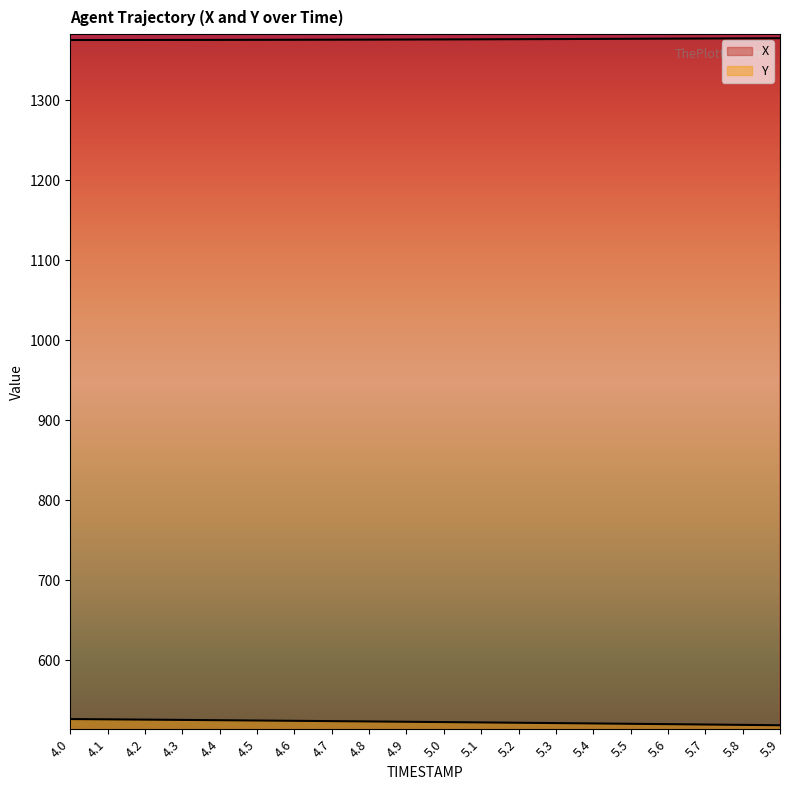

Does the chart display data point markers on the line(s)?

No